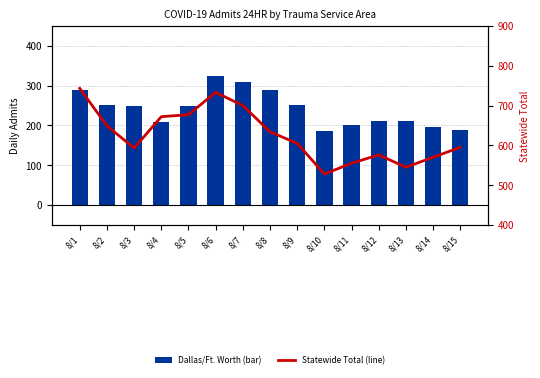

What is the difference between the second highest and second lowest values in the Dallas/Ft. Worth (bar) series?

122